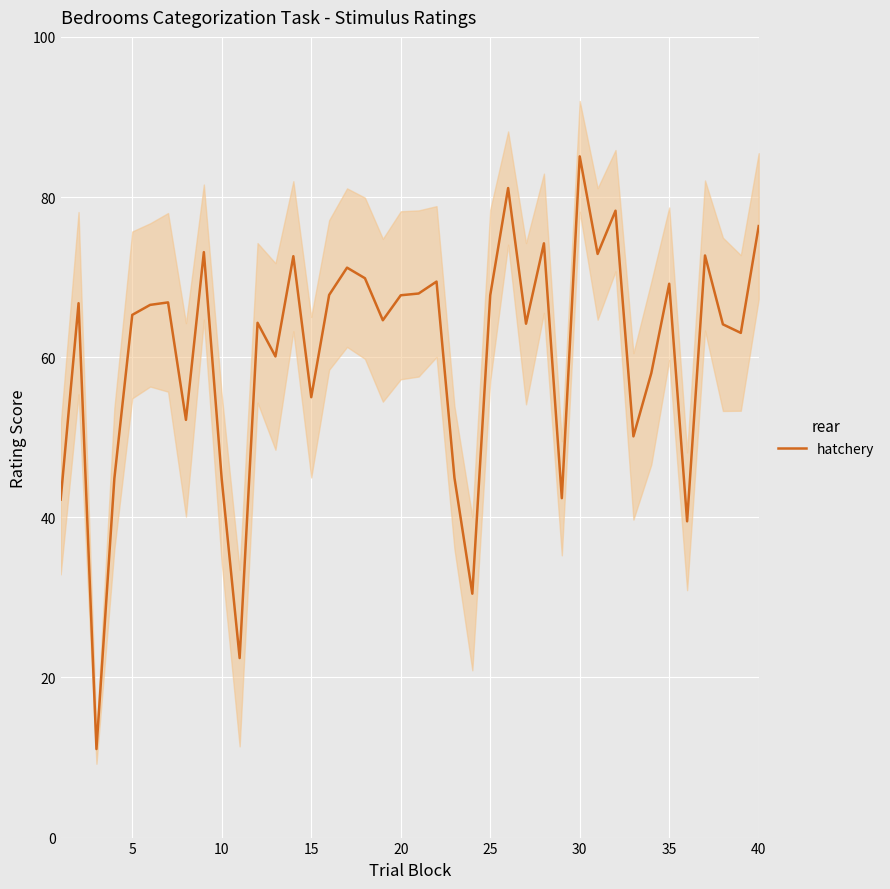

The value of hatchery at 15 is 55.0. True or false?

True